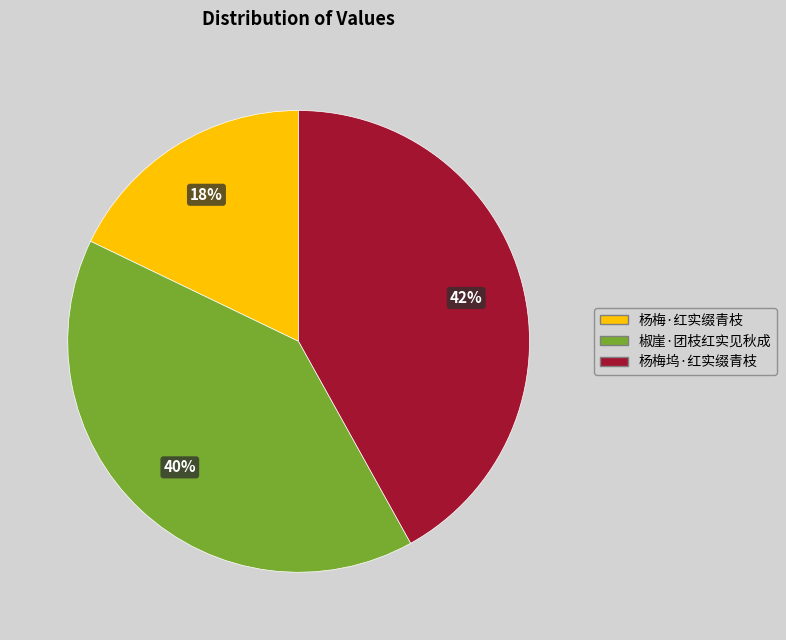

True or false: 杨梅·红实缀青枝 accounts for 25% of the total.

False